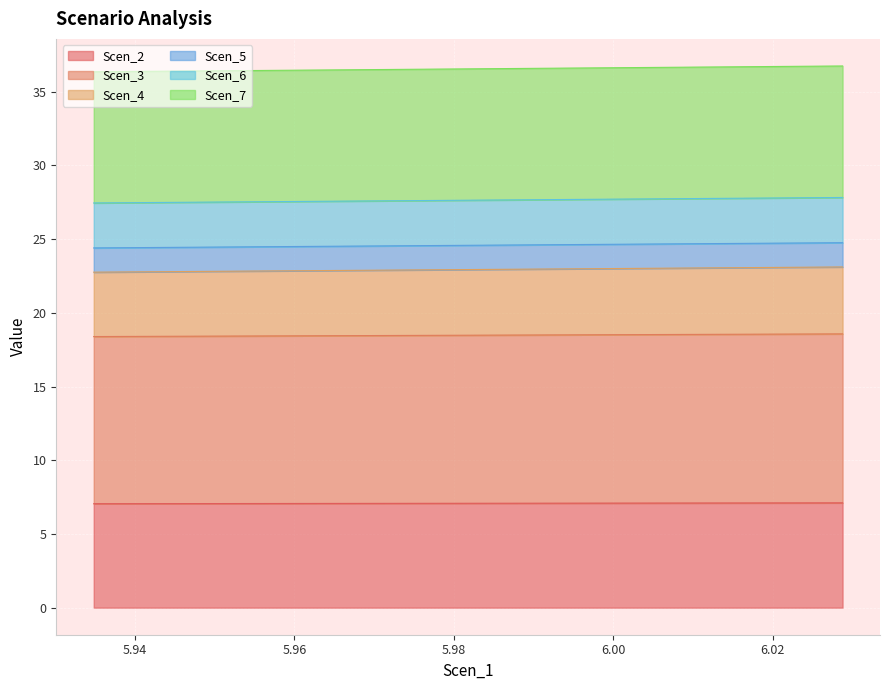

True or false: Scen_2 and Scen_7 cross at least once.

False